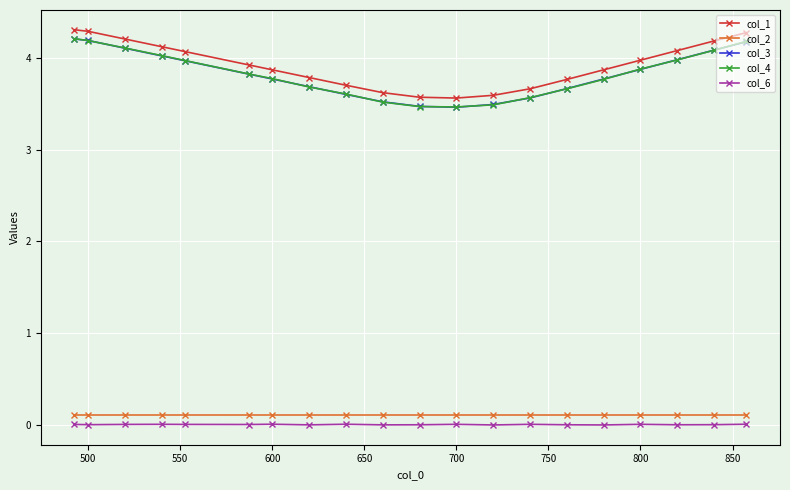

In col_1, how many points are lower than both neighbors (excluding endpoints)?

1